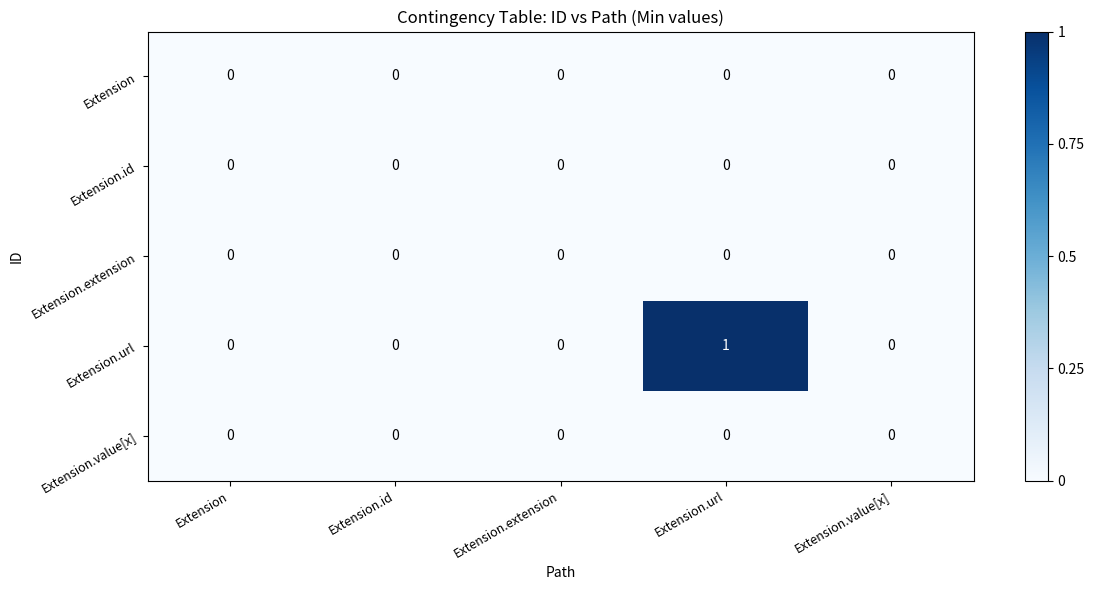

Reading left to right, list all the values displayed in this chart.

Extension: Extension=0	Extension.id=0	Extension.extension=0	Extension.url=0	Extension.value[x]=0
Extension.id: Extension=0	Extension.id=0	Extension.extension=0	Extension.url=0	Extension.value[x]=0
Extension.extension: Extension=0	Extension.id=0	Extension.extension=0	Extension.url=0	Extension.value[x]=0
Extension.url: Extension=0	Extension.id=0	Extension.extension=0	Extension.url=1	Extension.value[x]=0
Extension.value[x]: Extension=0	Extension.id=0	Extension.extension=0	Extension.url=0	Extension.value[x]=0